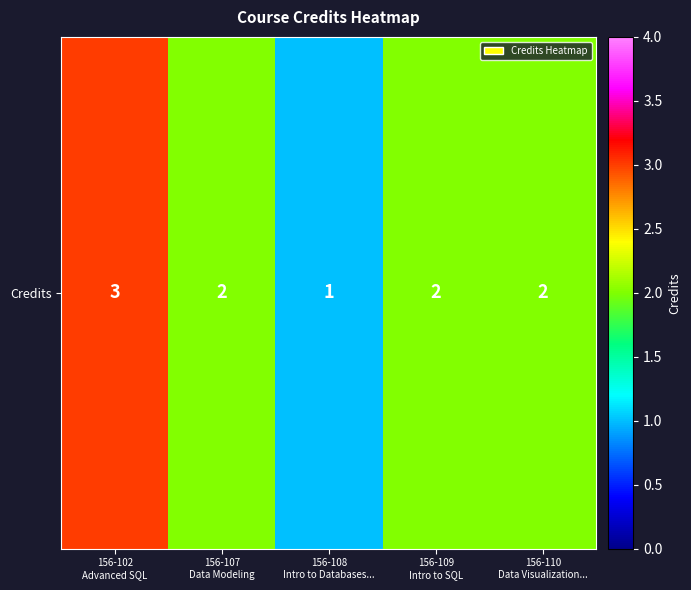

How many data points does each series have?

5